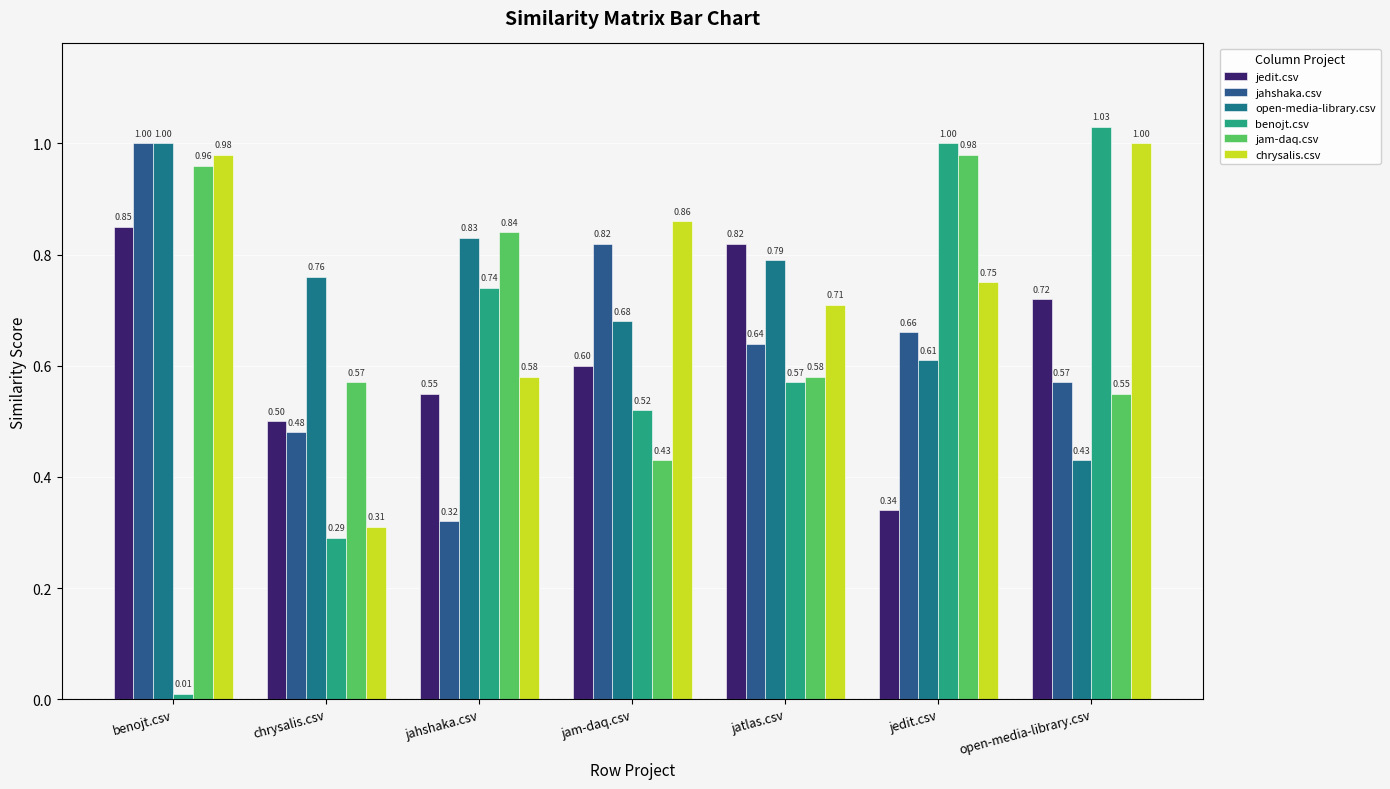

Count the number of data series in this chart.

6